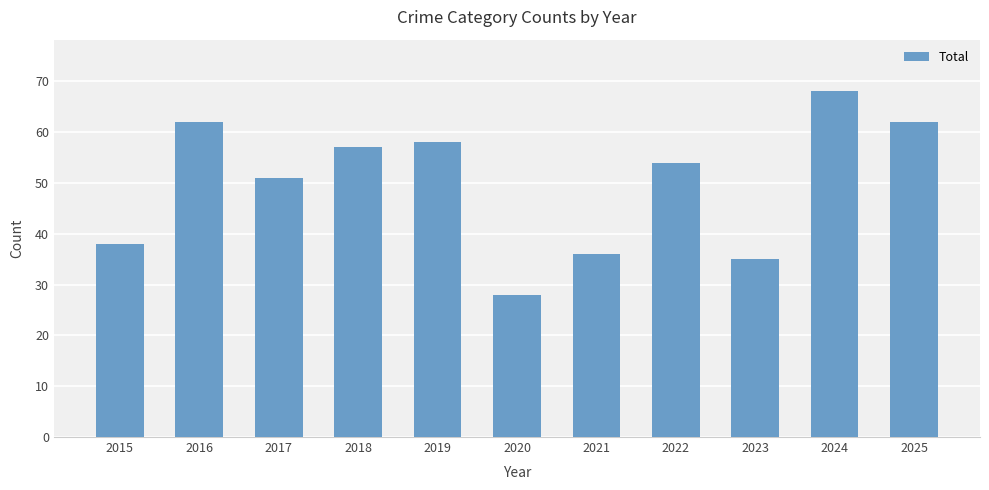

Between 2019 and 2018, which is larger?

2019